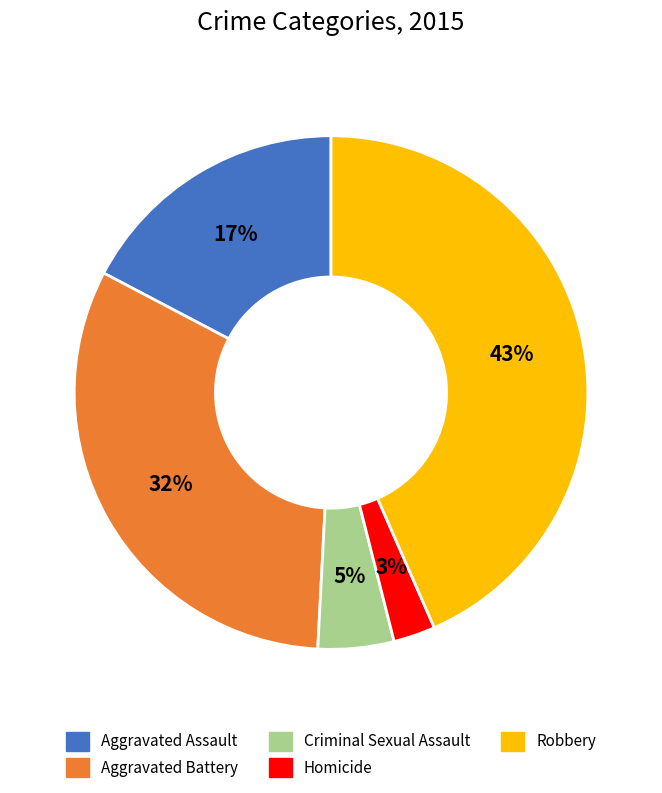

To the nearest percent, what is the difference between the Aggravated Assault and Robbery slice percentages?

26%